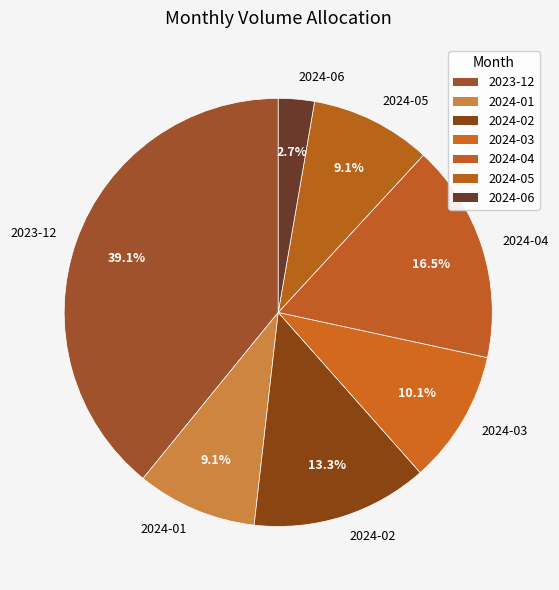

To the nearest percent, what portion does 2024-03 represent?

10%